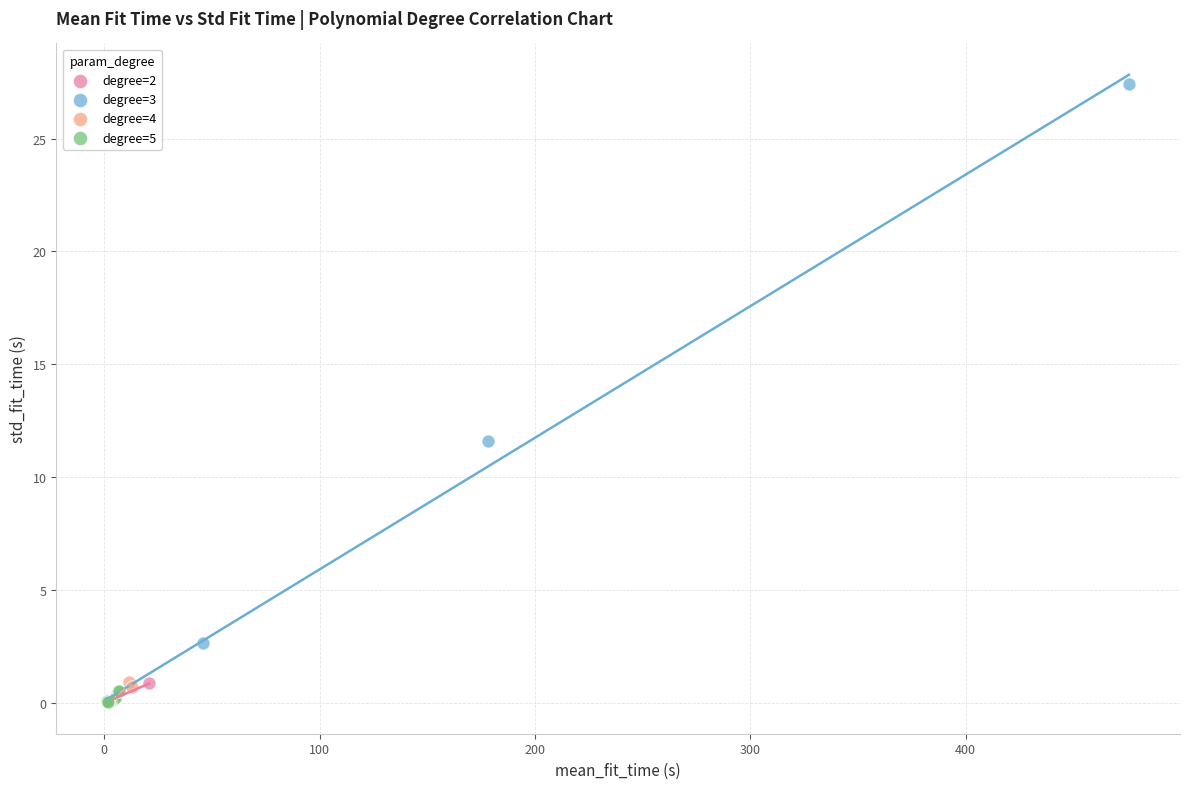

What are all the series names shown in the legend?

degree=2, degree=3, degree=4, degree=5